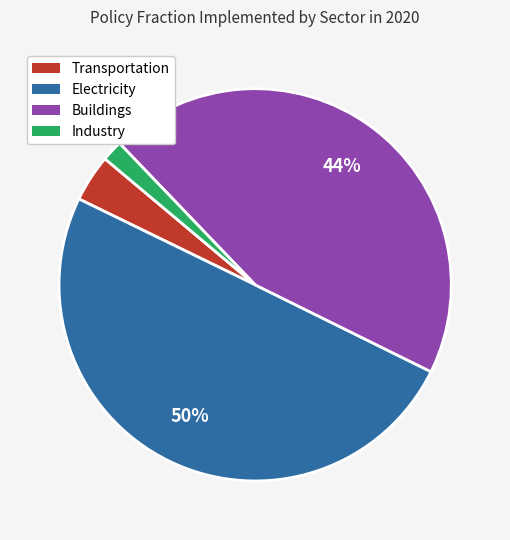

To the nearest percent, what is the average slice percentage?

25%